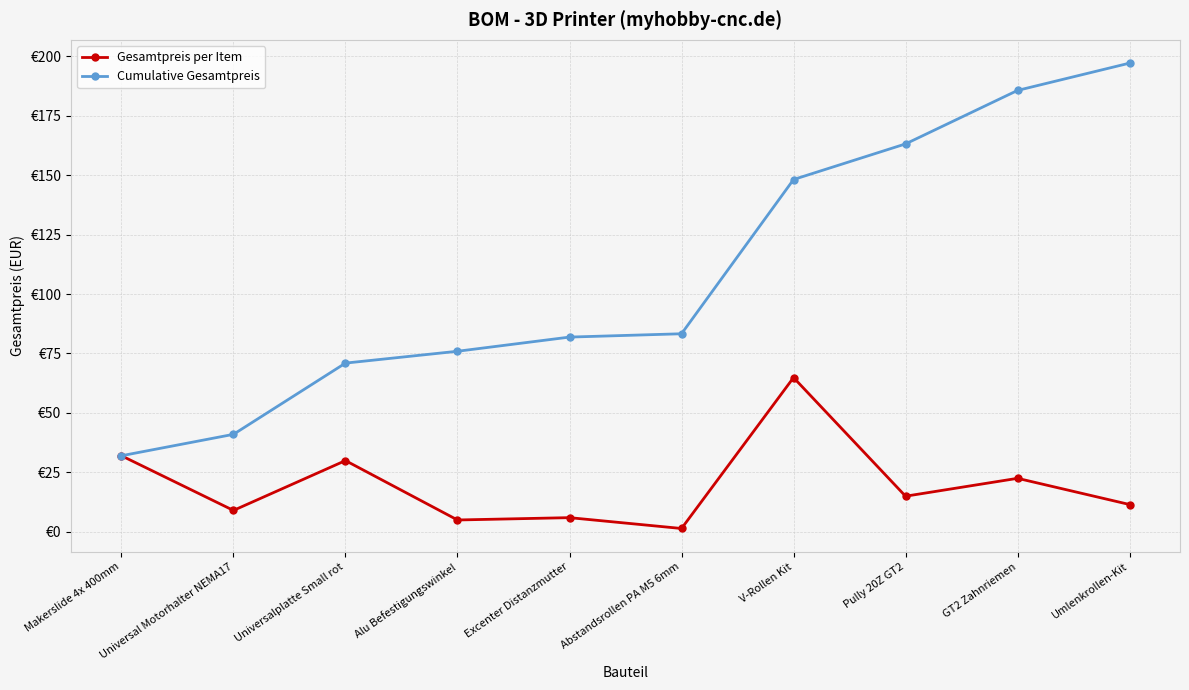

What is the sum of all Cumulative Gesamtpreis values?

1079.2